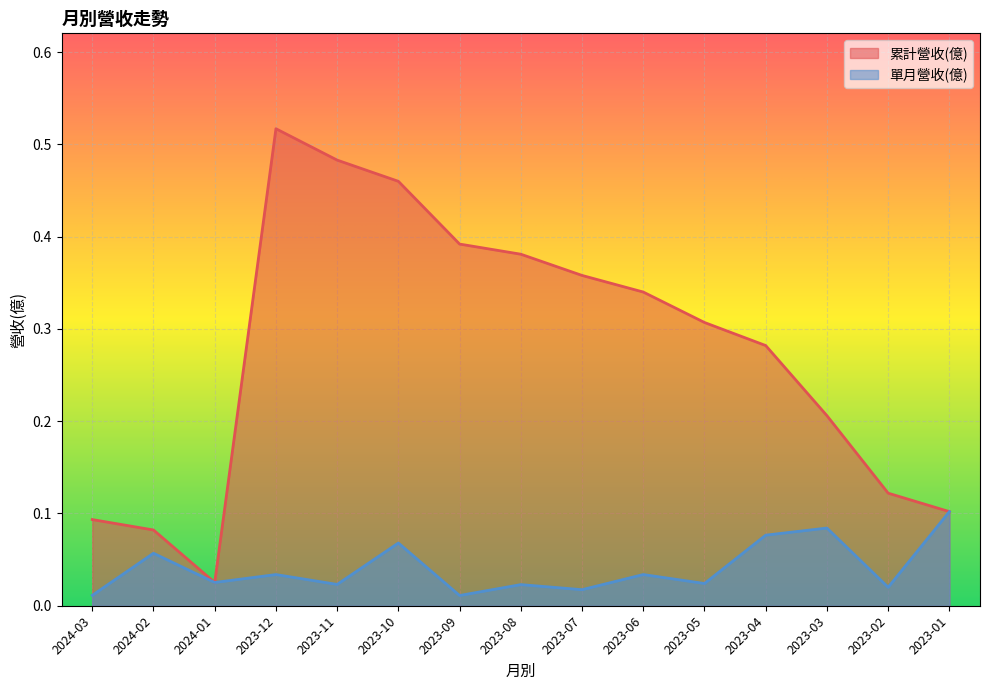

Rank the series at 2023-09 from highest to lowest value.

累計營收(億), 單月營收(億)